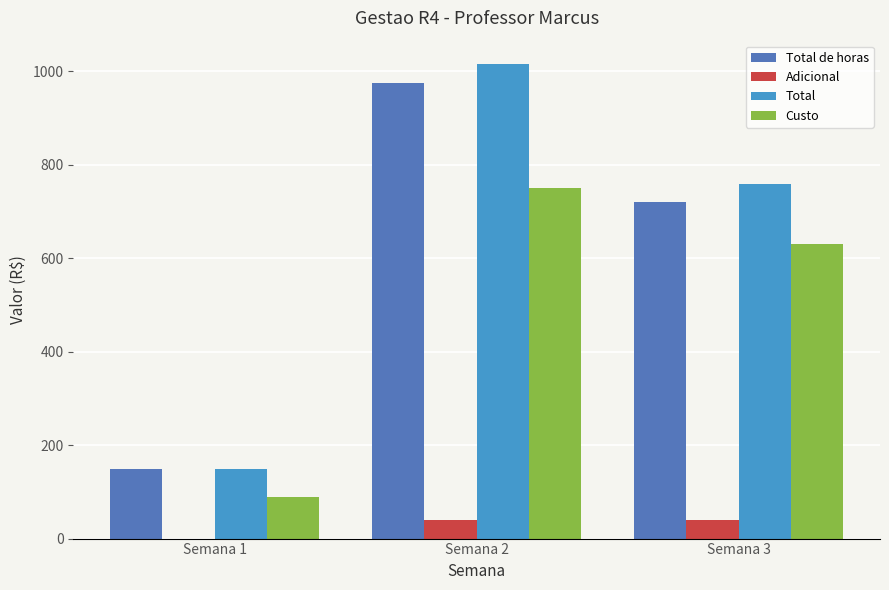

Reading left to right, list all the values displayed in this chart.

Total de horas: 150	975	720
Adicional: 0	40	40
Total: 150	1015	760
Custo: 90	750	630